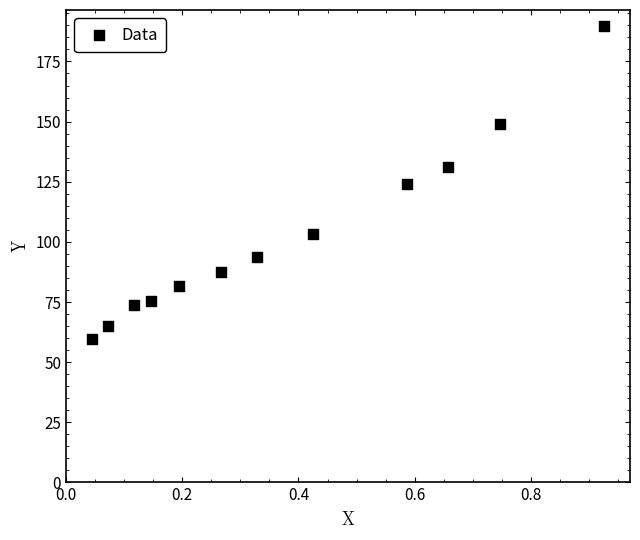

What is the average X value?

0.4